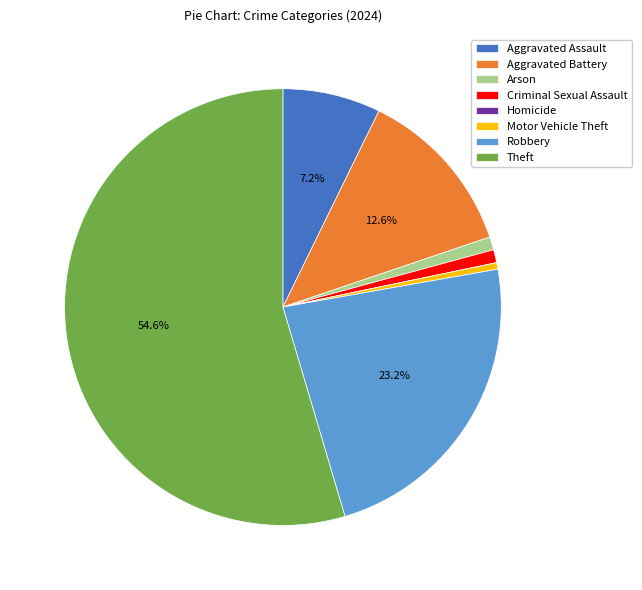

The Aggravated Battery slice represents 19% of the pie. True or false?

False